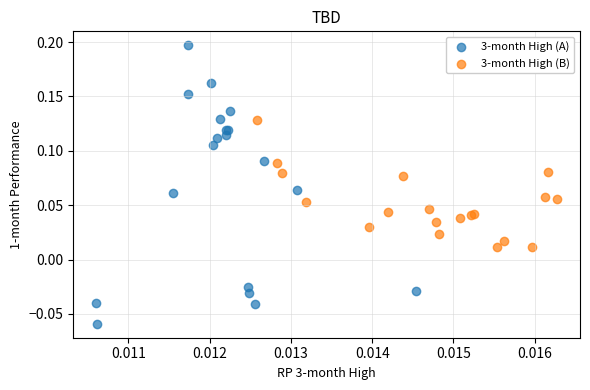

Which series has the widest spread of Y values?

3-month High (A)